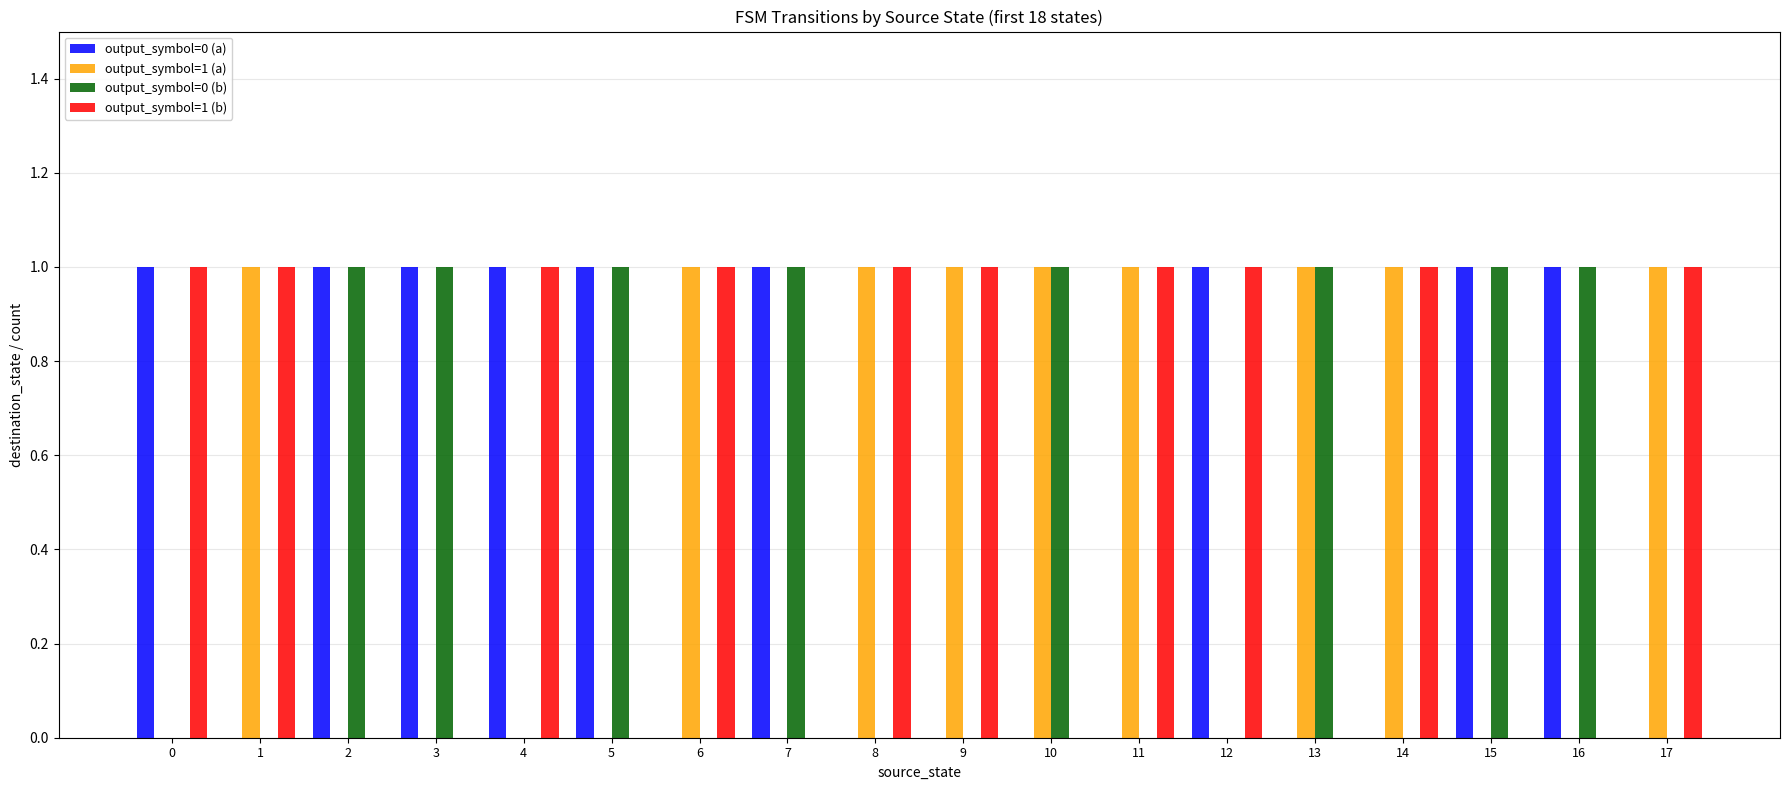

Does the chart contain stacked bars?

No